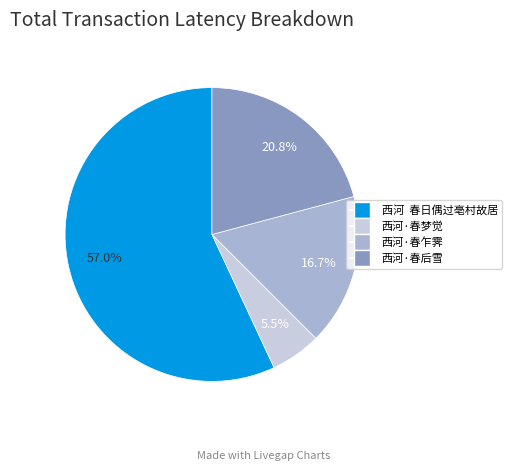

The 西河·春后雪 slice represents 33% of the pie. True or false?

False